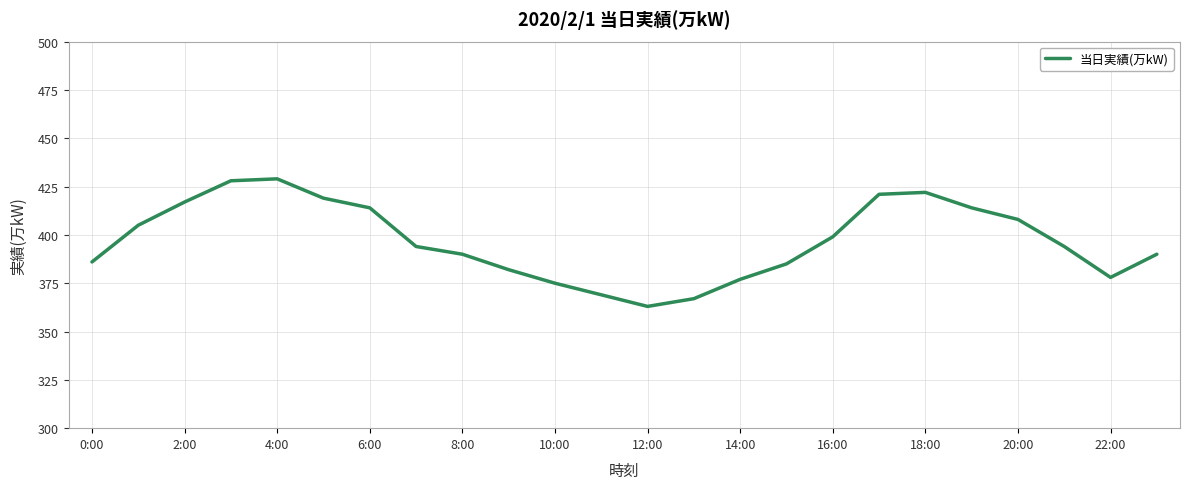

What is the difference between the maximum and minimum values?

66